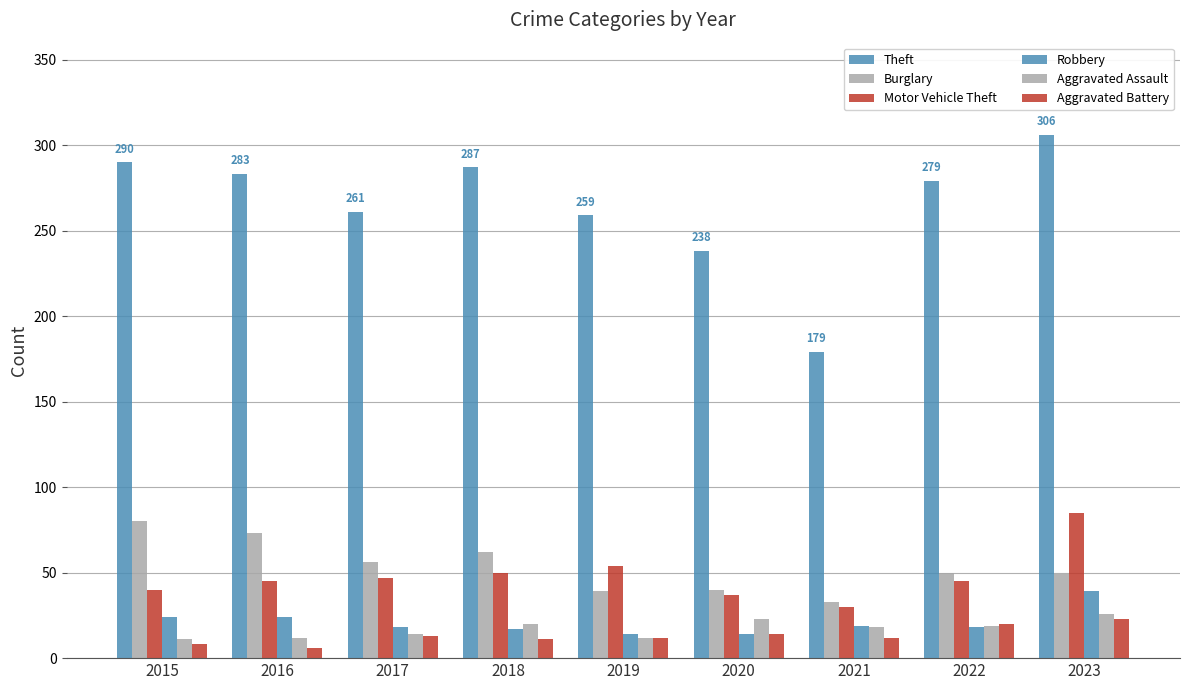

What is the difference between the maximum and minimum values in the Burglary series?

47